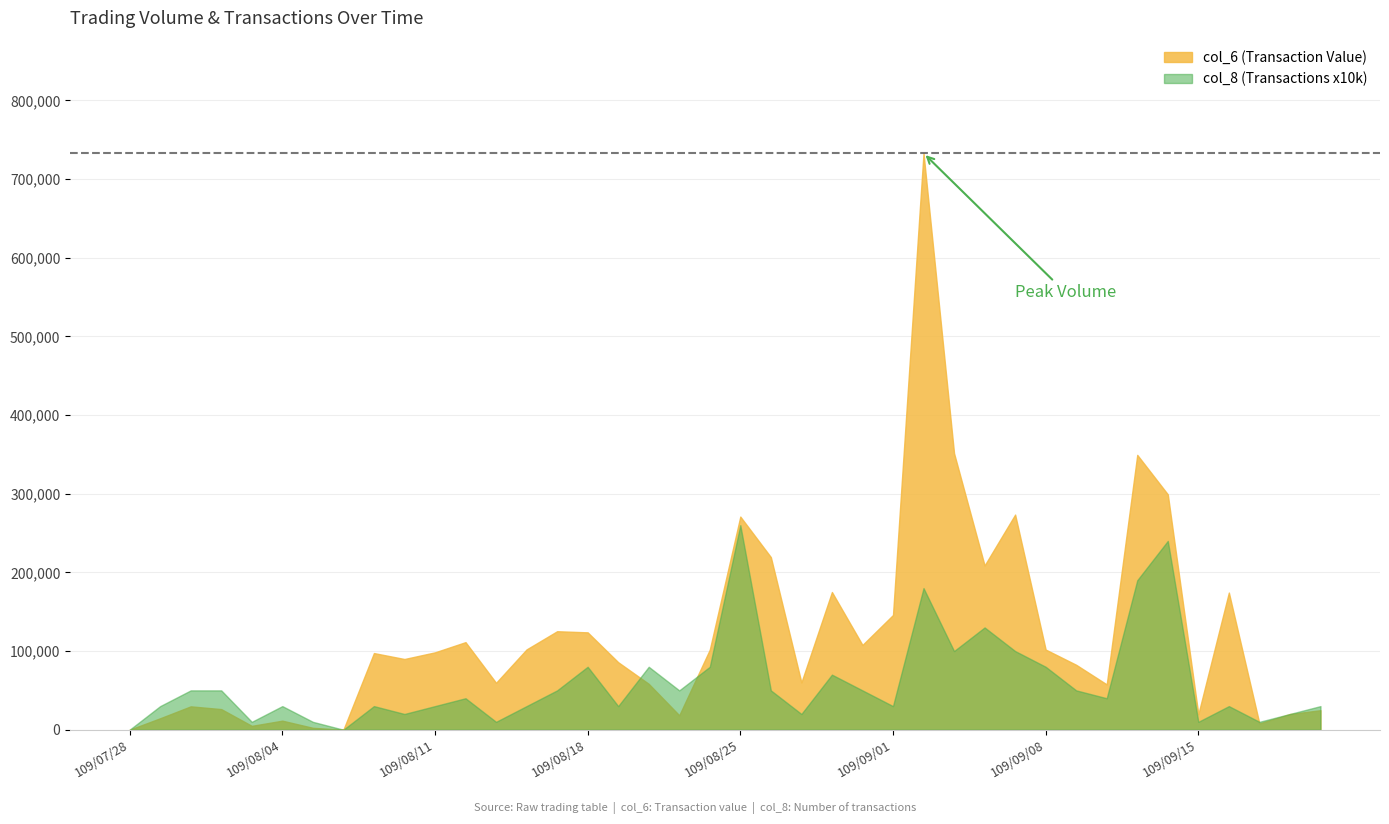

What is the highest value of the col_8 series?

26